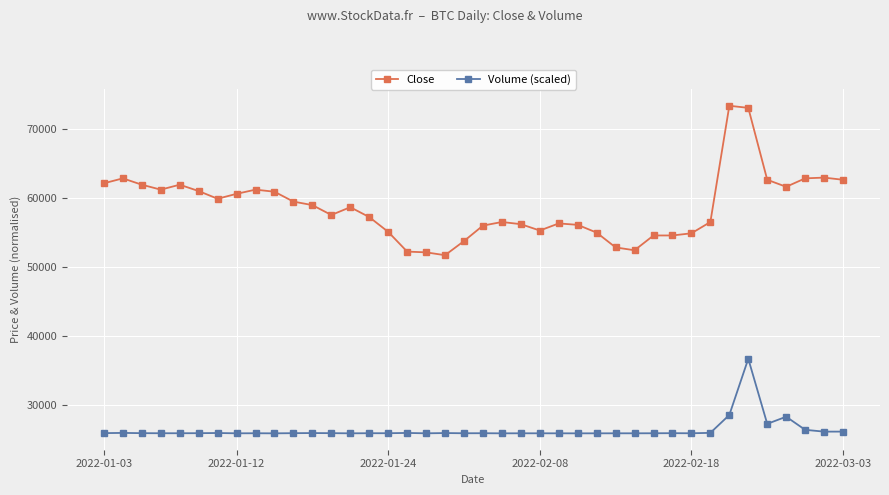

What is the value of the Volume (scaled) point at the 5th from the left?

25887.9